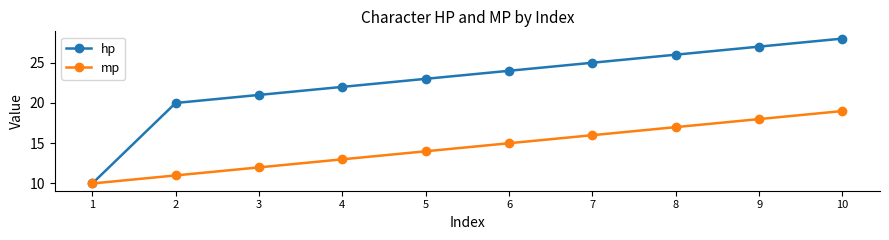

True or false: hp has more than 0 points higher than both neighbors.

False